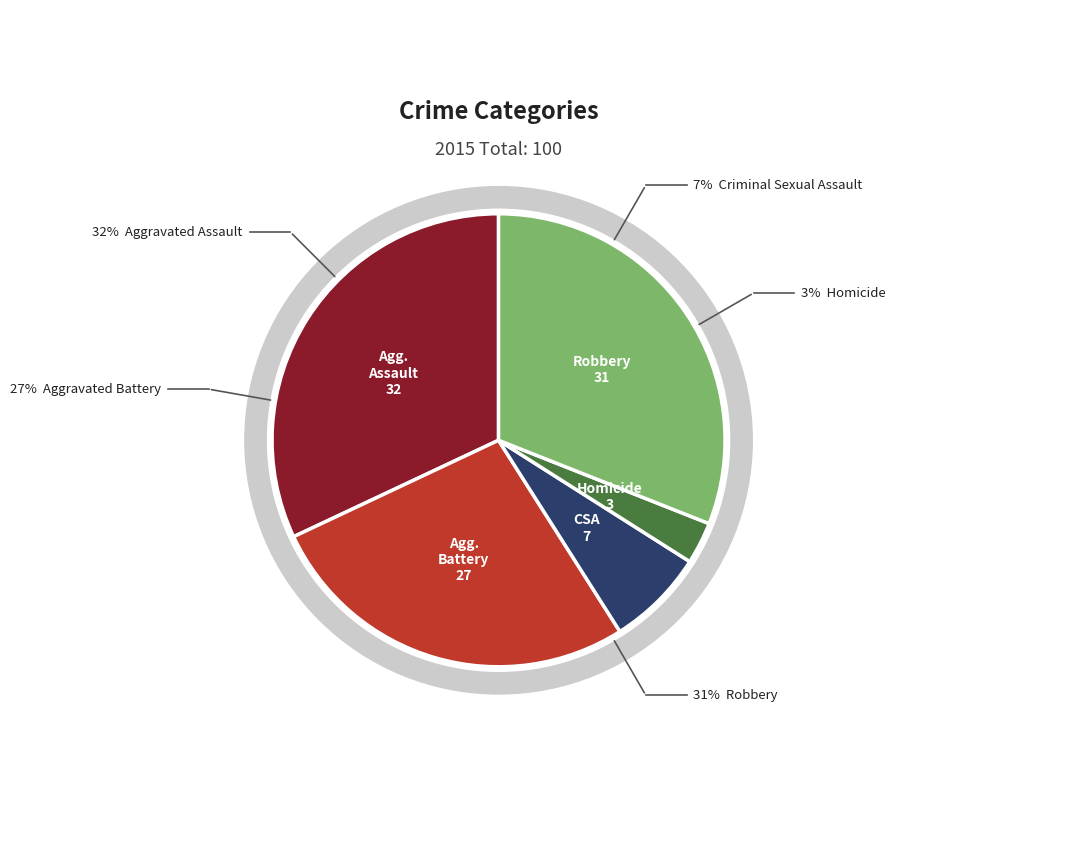

Count the number of slices in the pie.

5